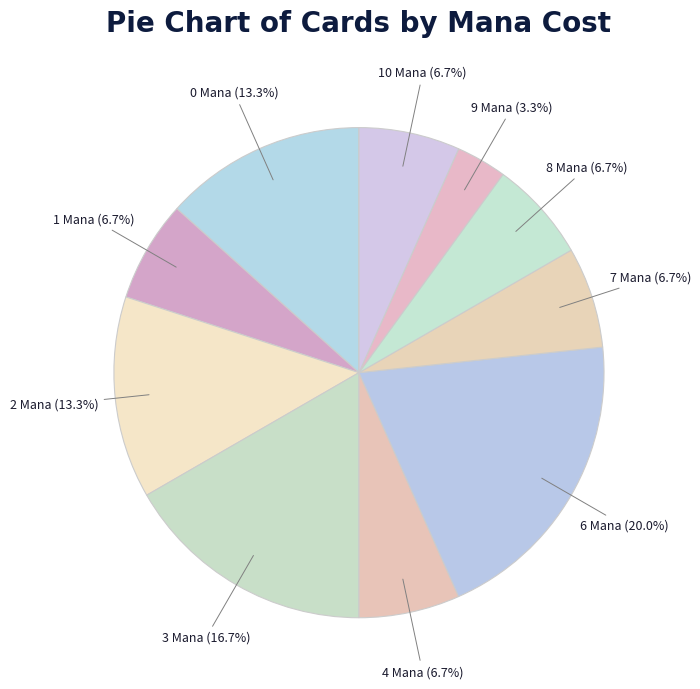

What is the smallest slice in the pie chart?

9 Mana